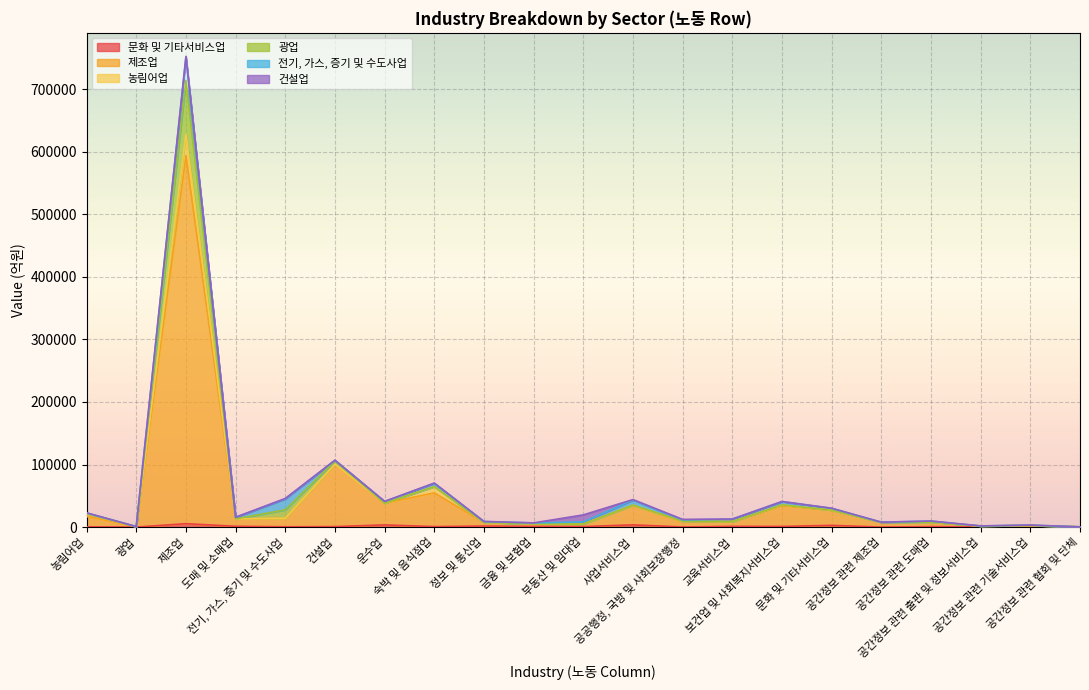

What is the approximate value of 문화 및 기타서비스업 at 숙박 및 음식점업?

810.3